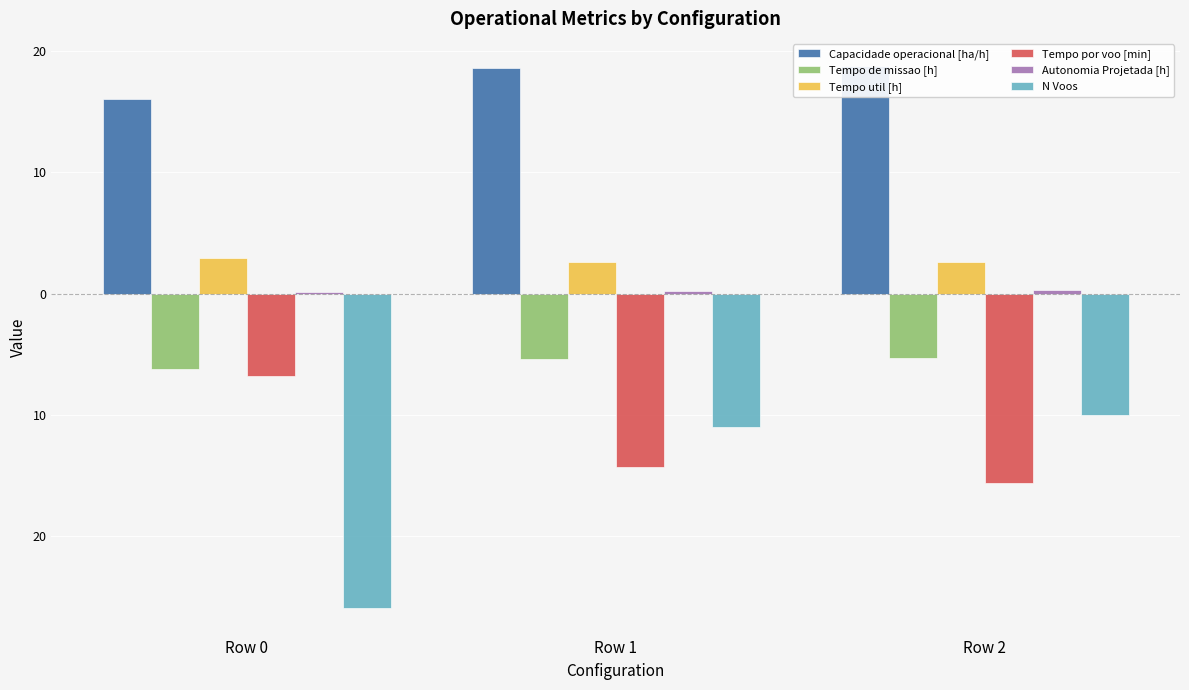

What is the spread (max minus min) of values at Row 0?

42.1